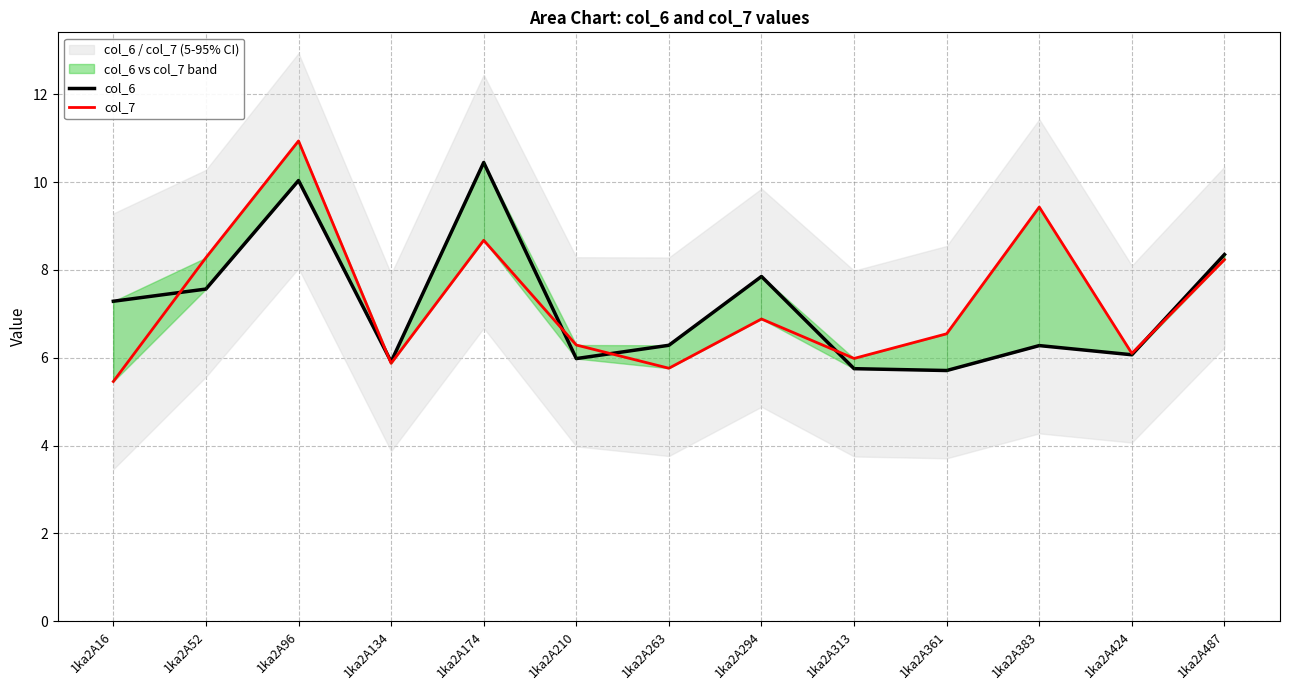

What is the difference between the maximum and minimum values in the col_7 series?

5.5